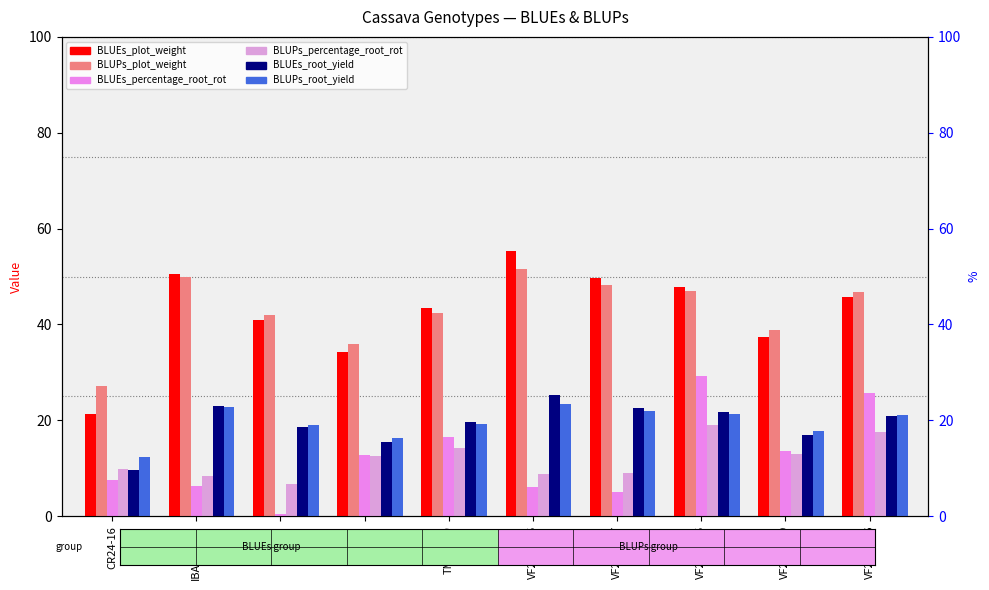

At how many categories does at least one series exceed 28?

9